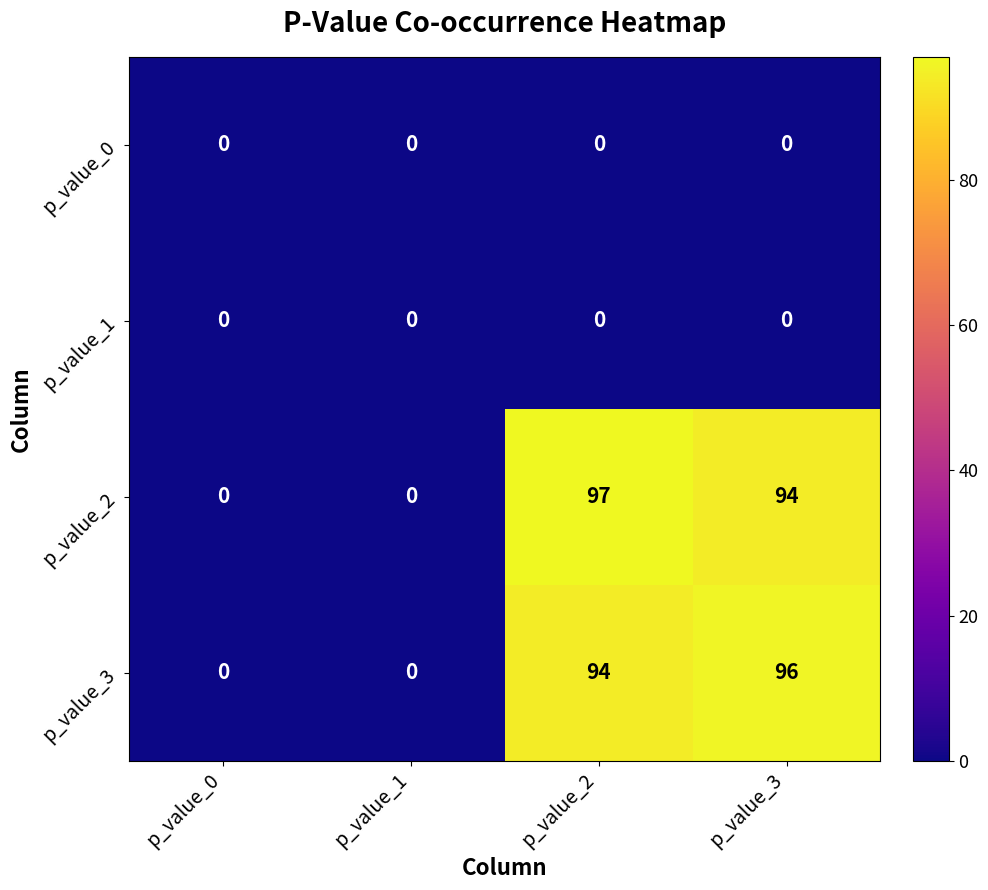

Reading left to right, what are all the values shown in this chart?

p_value_0: 0	0	0	0
p_value_1: 0	0	0	0
p_value_2: 0	0	97	94
p_value_3: 0	0	94	96